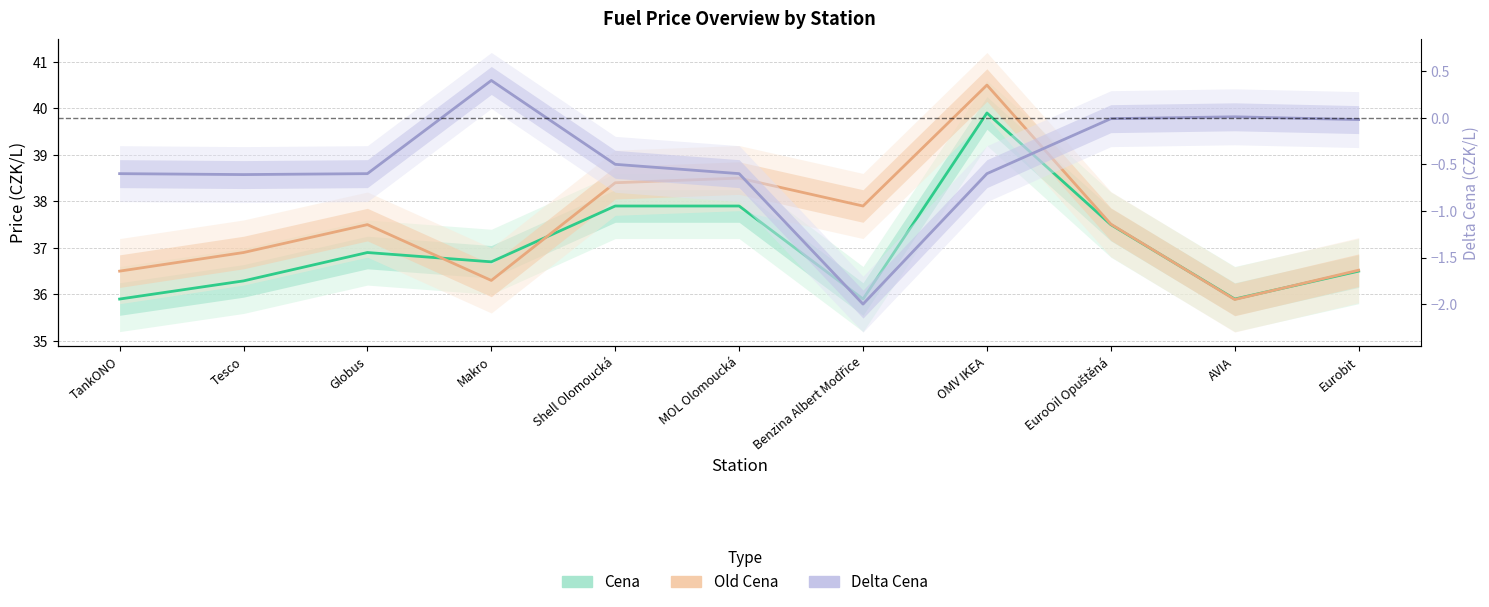

How many categories are shown in the chart?

11